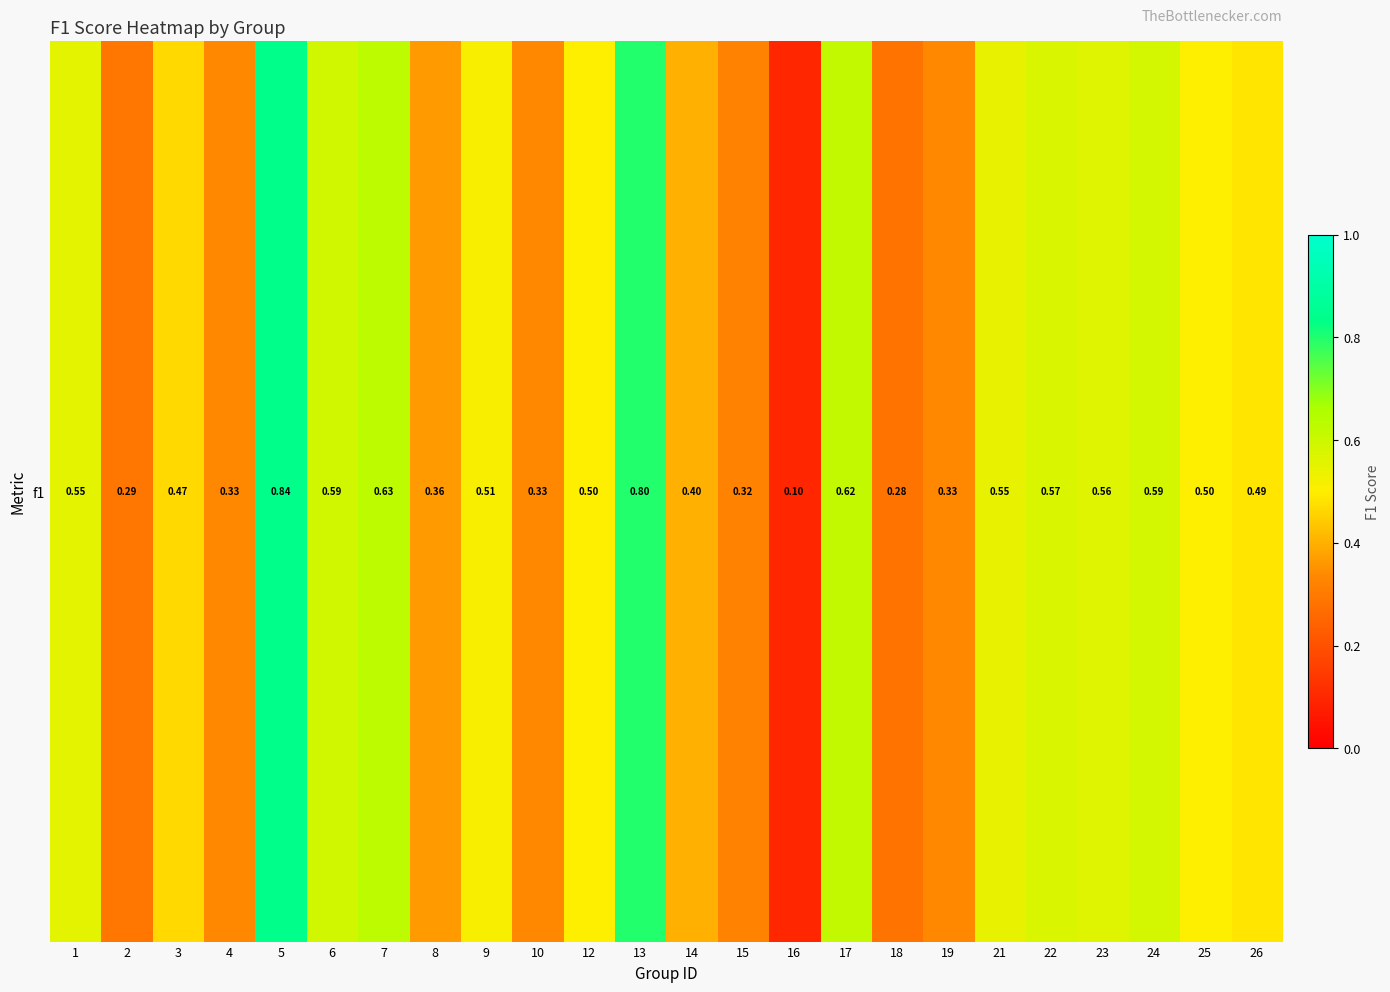

How many values are between 0 and 1?

24